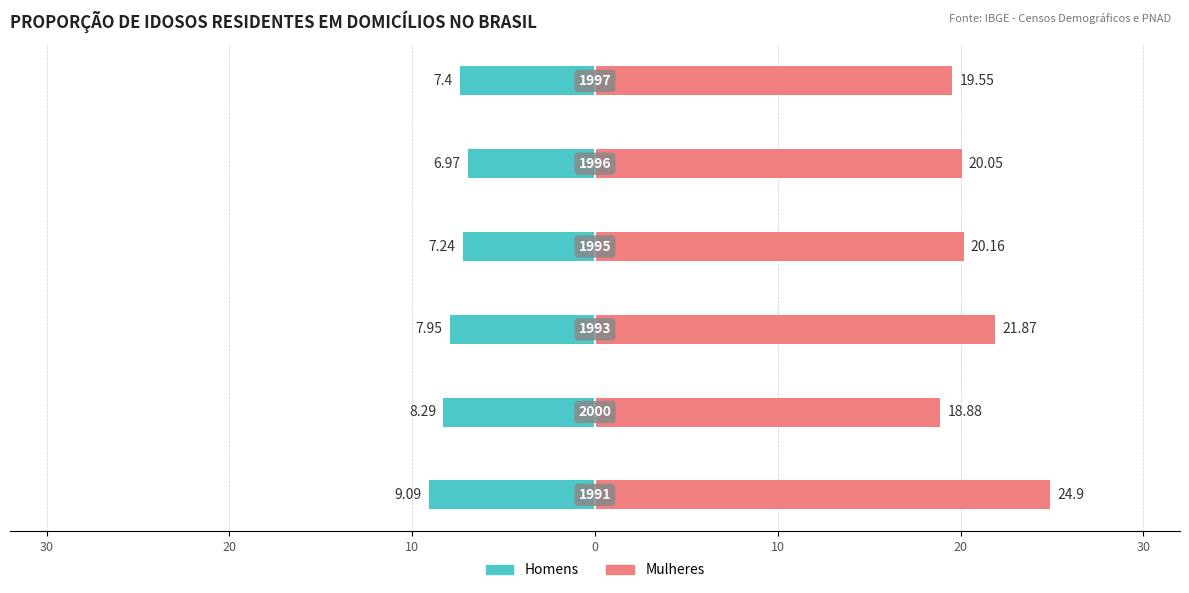

Rank the series by their average value, from lowest to highest.

Homens, Mulheres